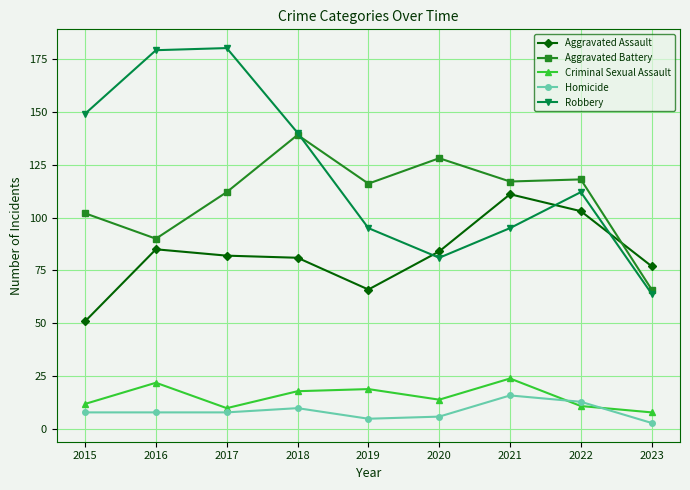

What are all the series names shown in the legend?

Aggravated Assault, Aggravated Battery, Criminal Sexual Assault, Homicide, Robbery